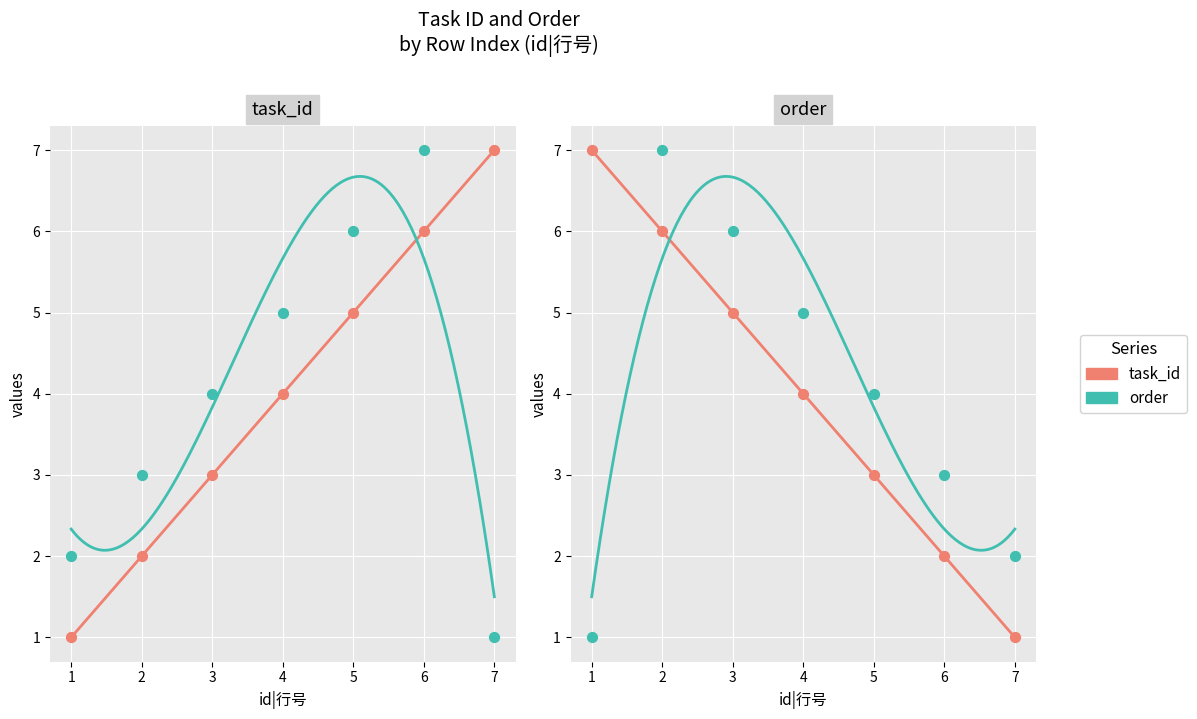

Which series has the widest spread of Y values?

task_id